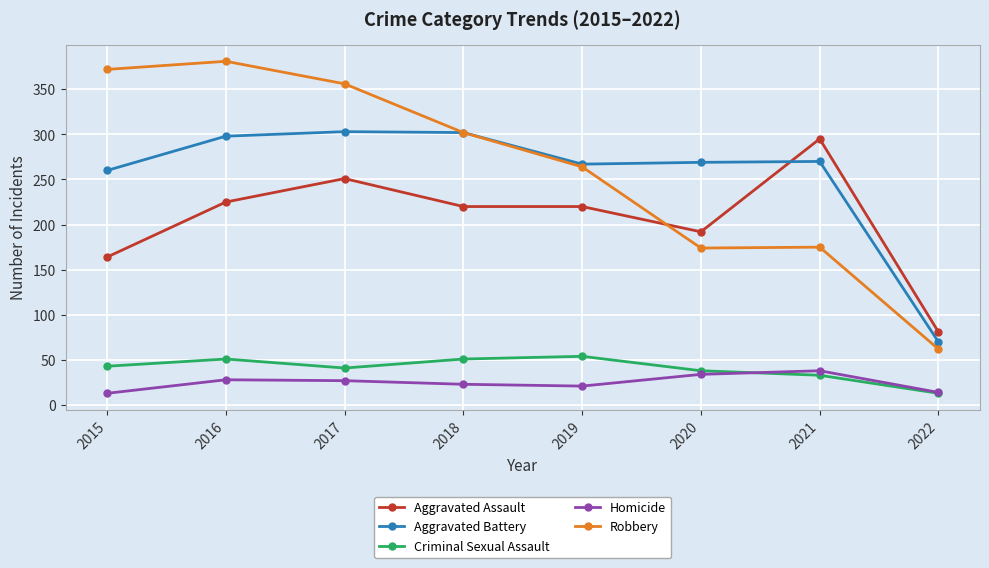

What is the value of the Aggravated Battery point at the 2nd from the left?

298